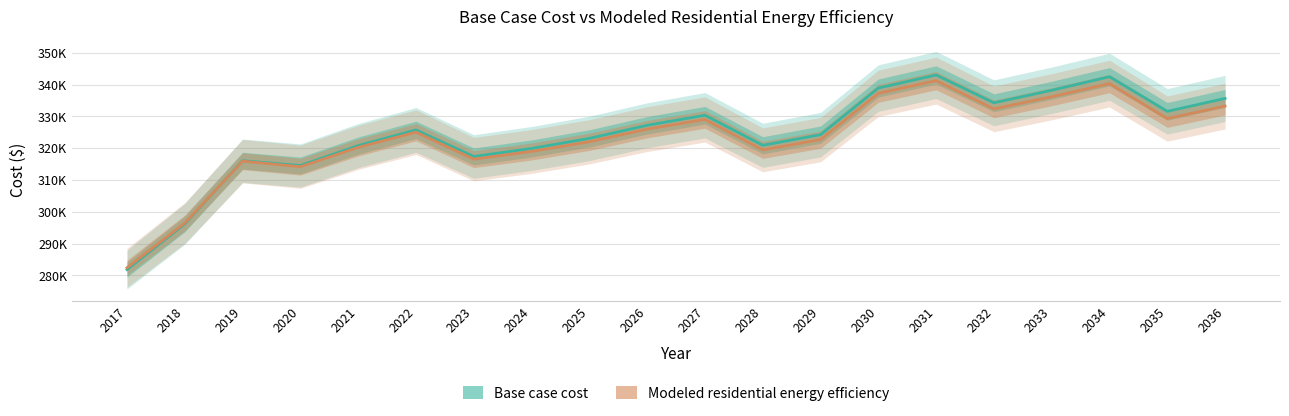

Is this an area chart (filled region under the line)?

No